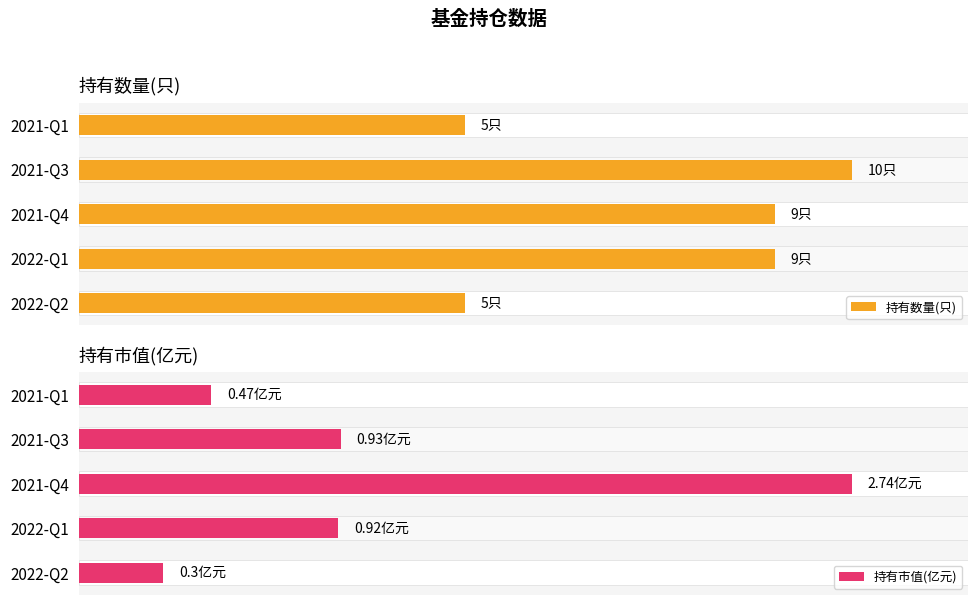

How many bars are there in each group?

2